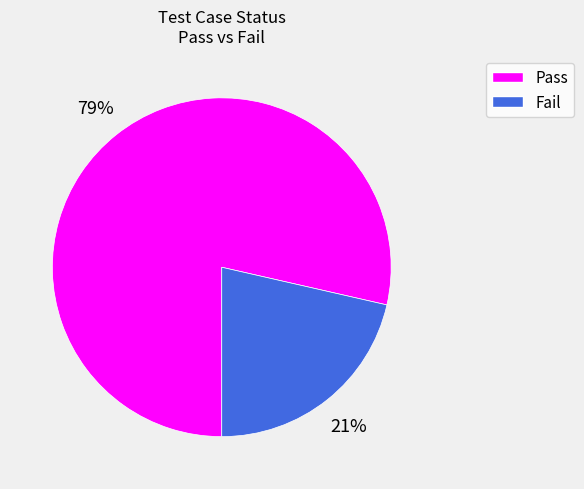

Is it true that Pass is 79% of the pie?

True